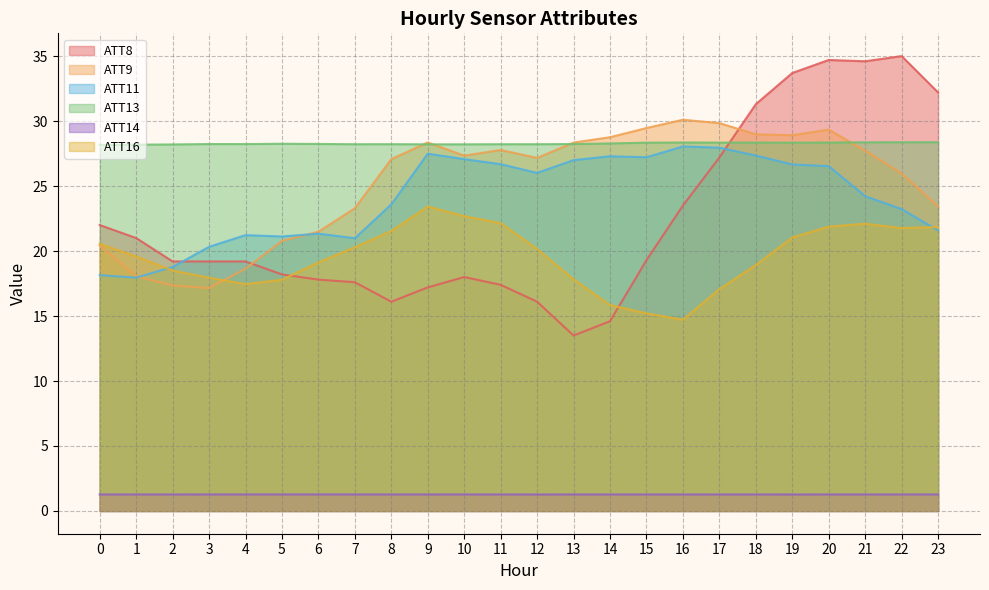

Which has a higher value, 18 or 10?

18